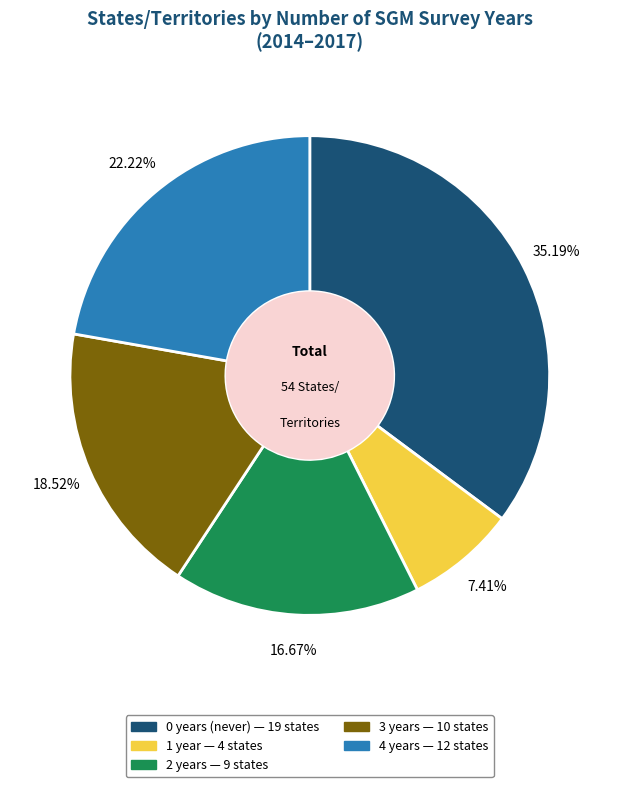

To the nearest percent, what is the average slice percentage?

20%